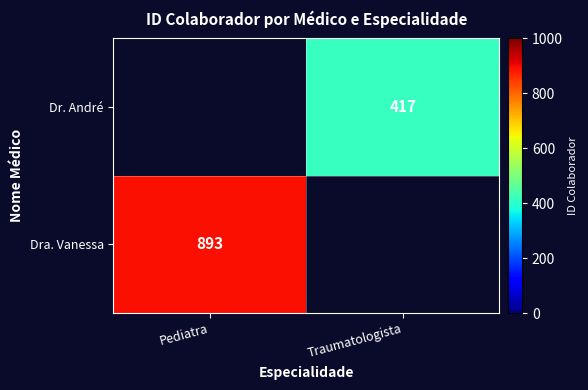

True or false: Dra. Vanessa has a value of 893 at Pediatra.

True